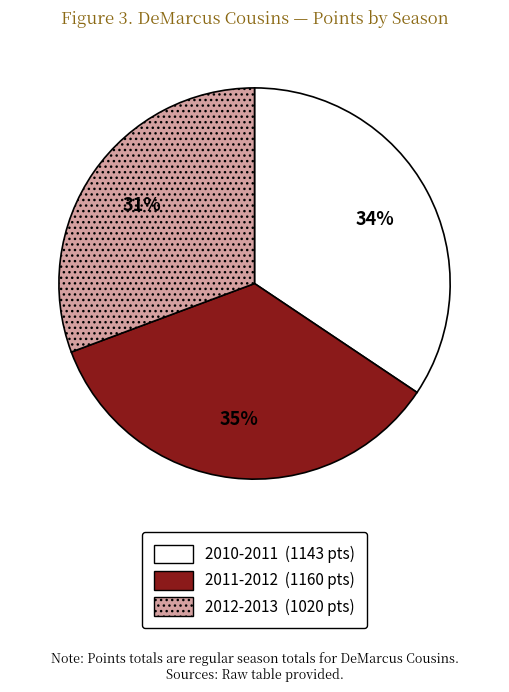

To the nearest percent, what is the combined percentage of 2010-2011 and 2012-2013?

65%